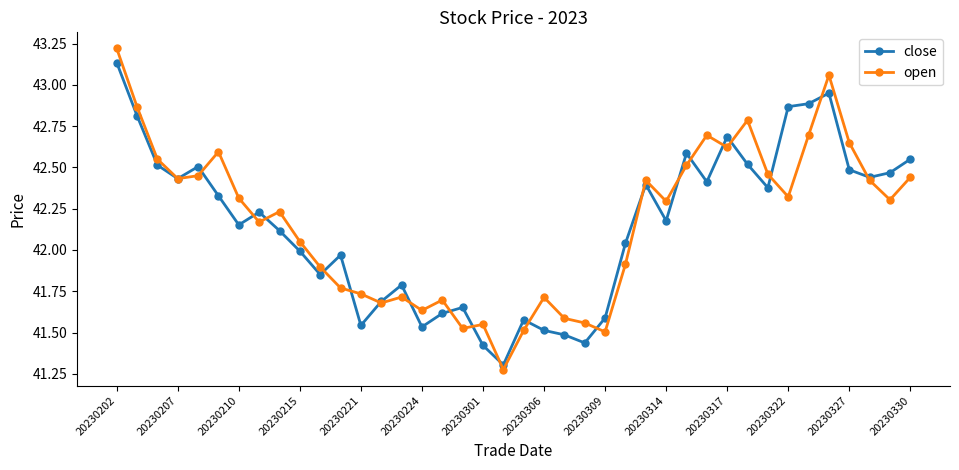

At how many categories does at least one series exceed 43?

2